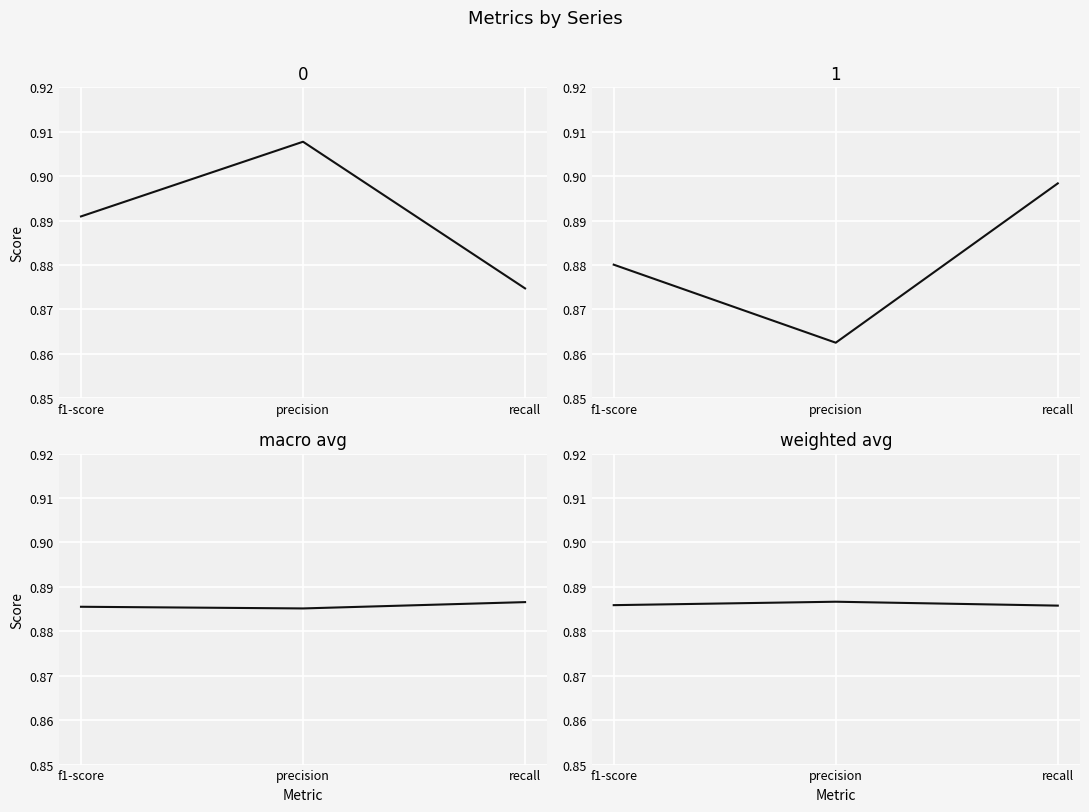

Reading left to right, extract all data points from this chart.

macro avg: f1-score=0.9	precision=0.9	recall=0.9
weighted avg: f1-score=0.9	precision=0.9	recall=0.9